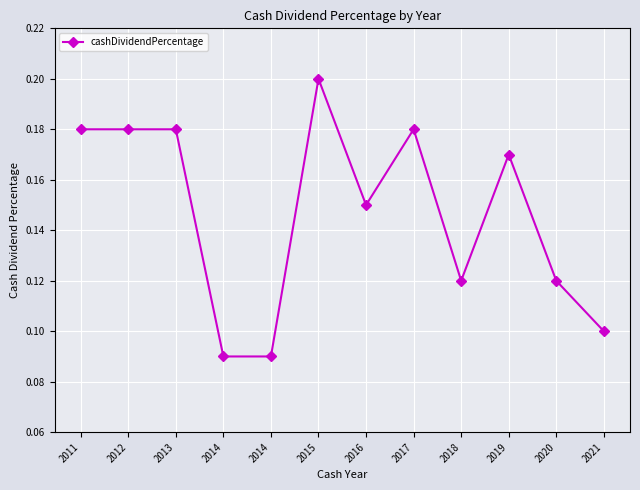

What is the difference between the second highest and second lowest values?

0.1